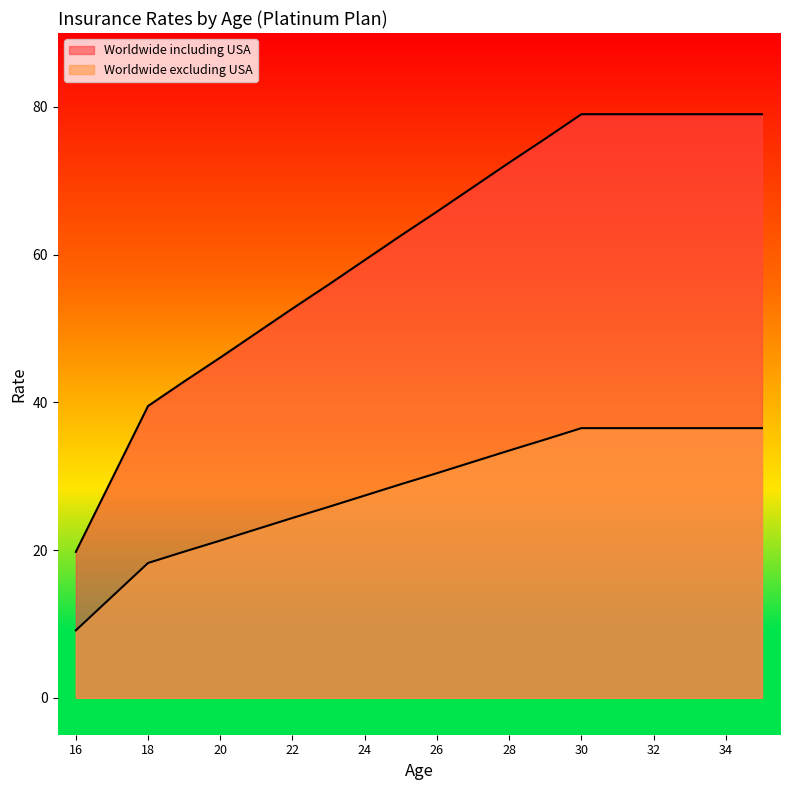

Which has a higher value, 27 or 26?

27